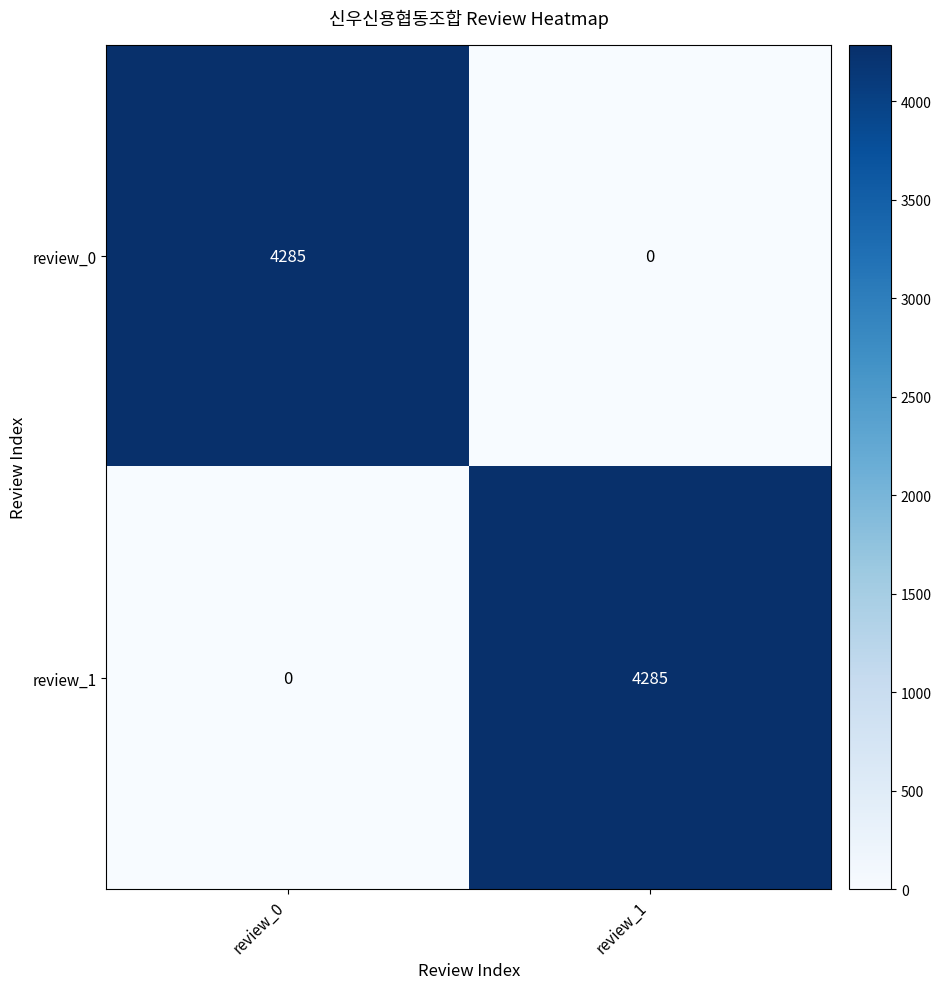

What is the total value across all series at review_0?

4285